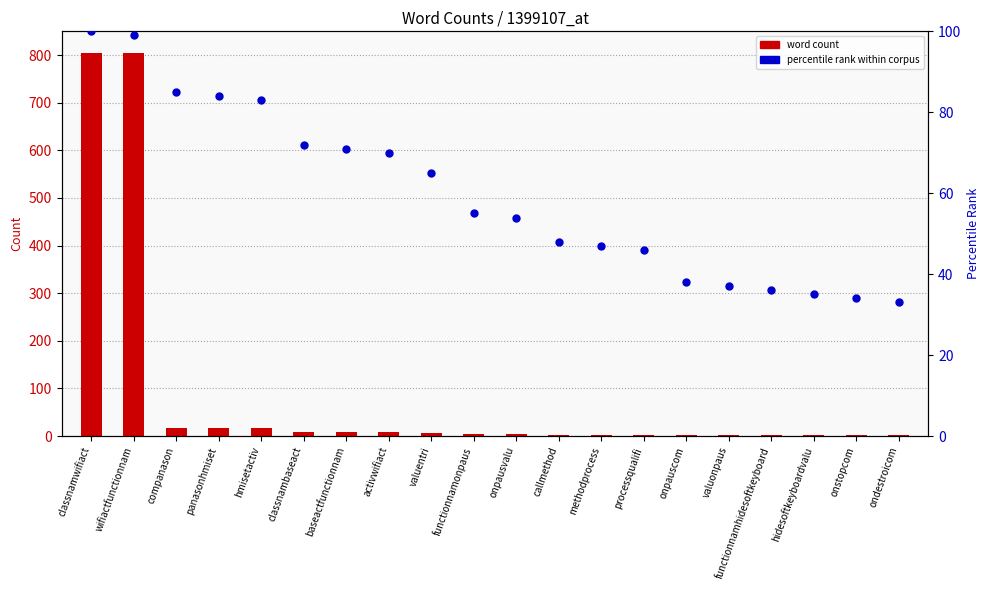

What is the total value across all series at onpauscom?

40